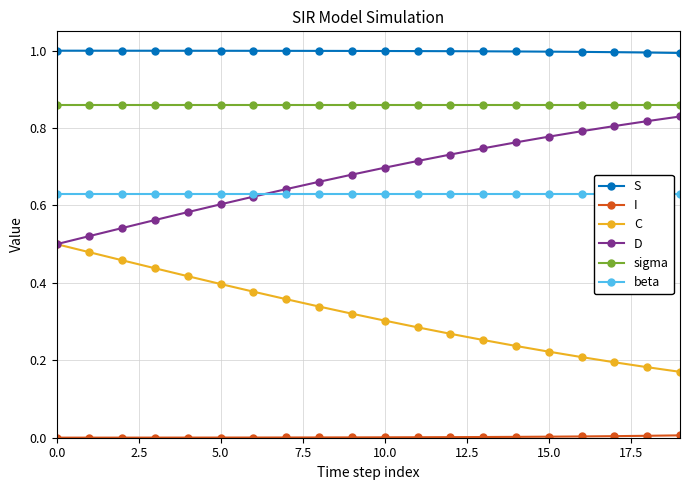

What is the label of the 13th point from the left?

12